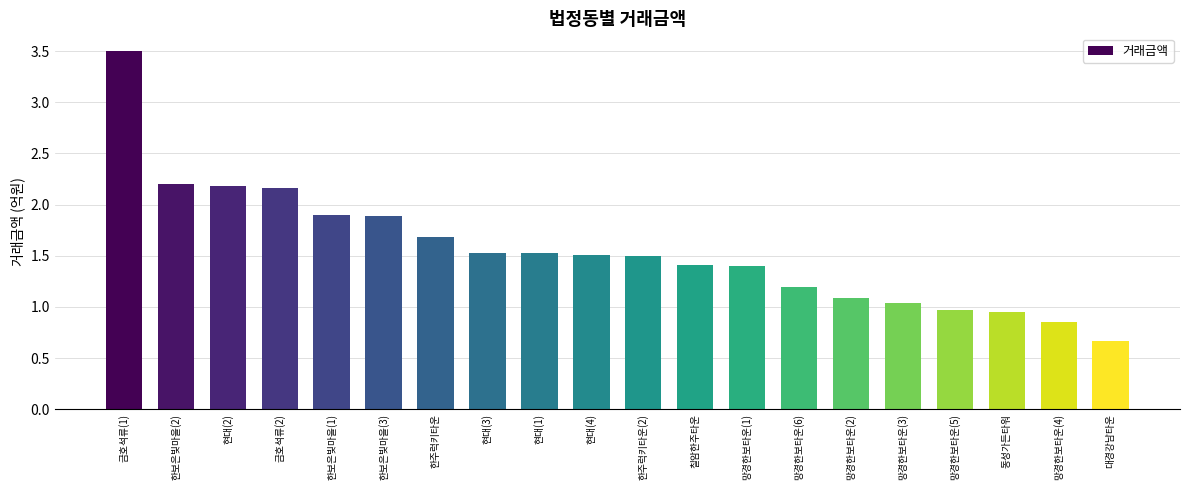

What is the value of the 4th bar from the left?

21600